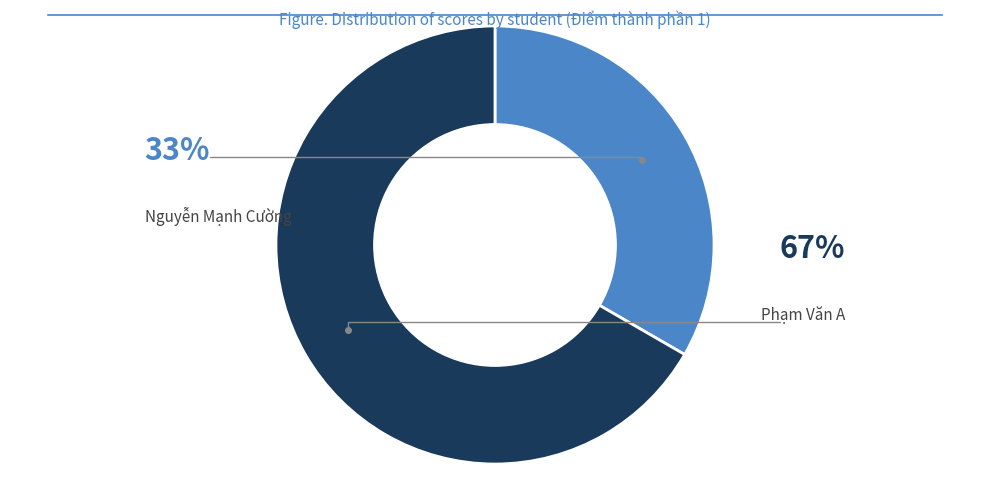

What percentage is the Phạm Văn A slice, to the nearest percent?

67%